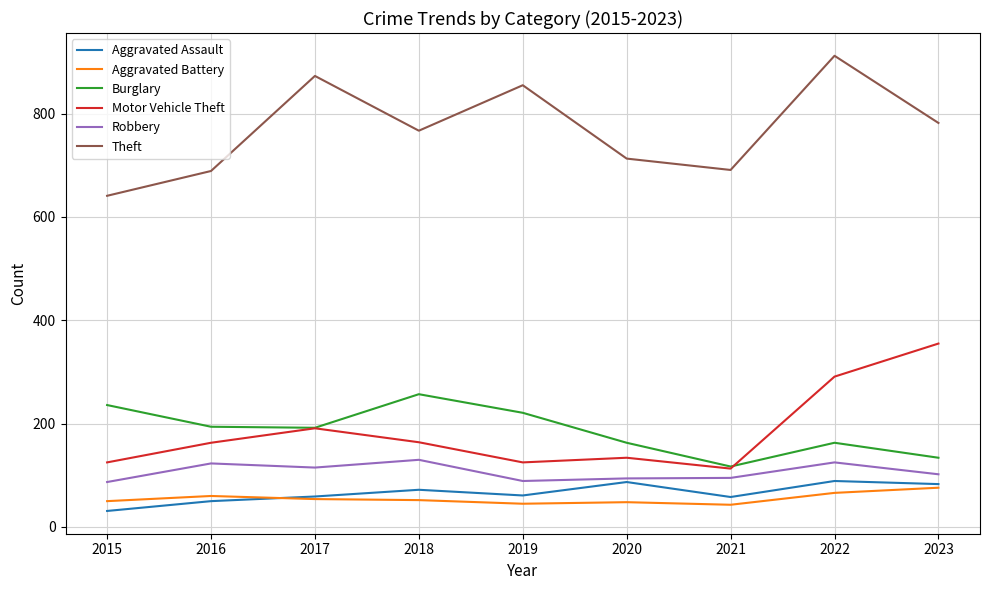

What is the approximate value of Aggravated Battery at 2017, to the nearest 5?

55